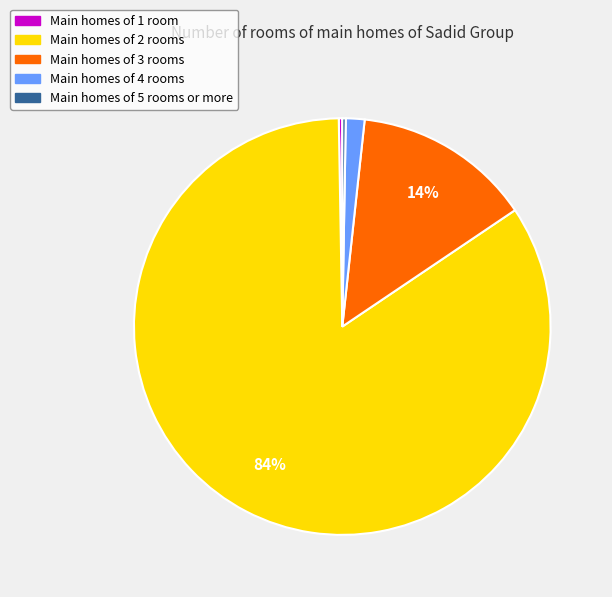

To the nearest percent, what is the average slice percentage?

20%